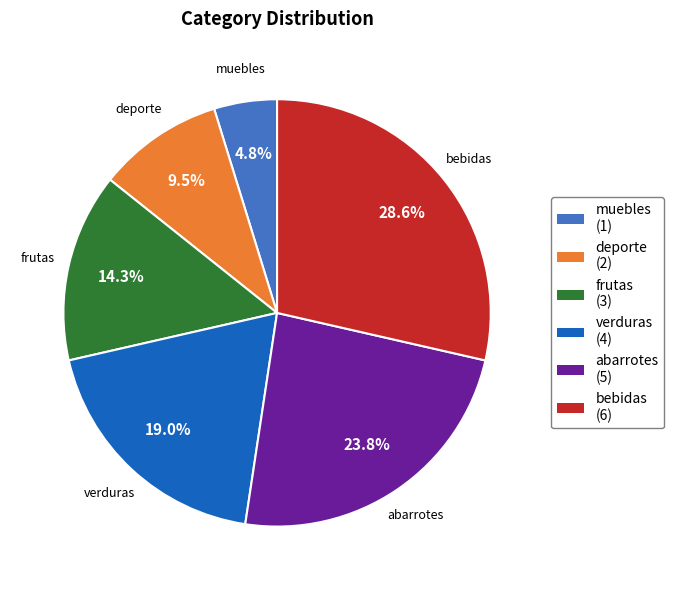

Rank the categories by value from highest to lowest.

bebidas, abarrotes, verduras, frutas, deporte, muebles